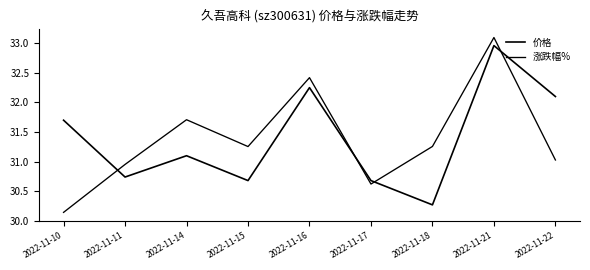

What is the approximate value of 价格 at 2022-11-22?

32.1